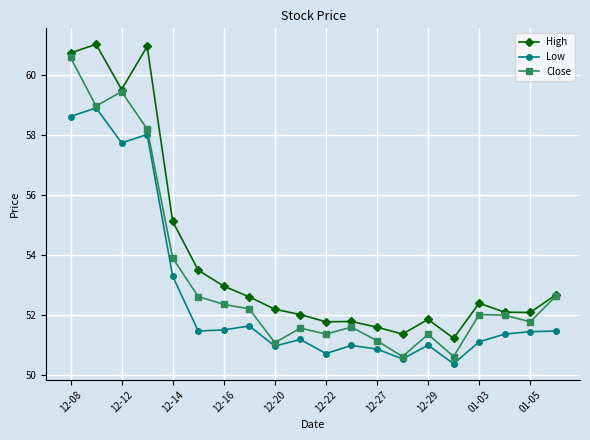

True or false: Low has more than 2 points higher than both neighbors.

True